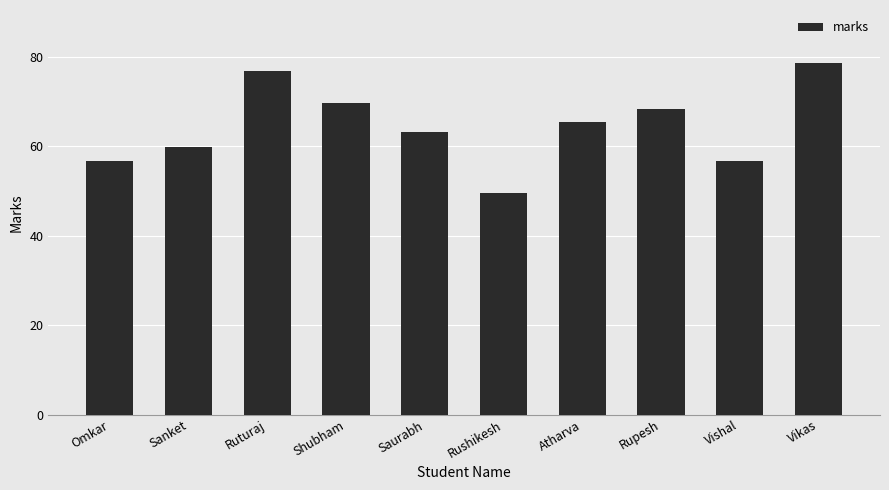

At which category does the chart reach its minimum across all series?

Rushikesh